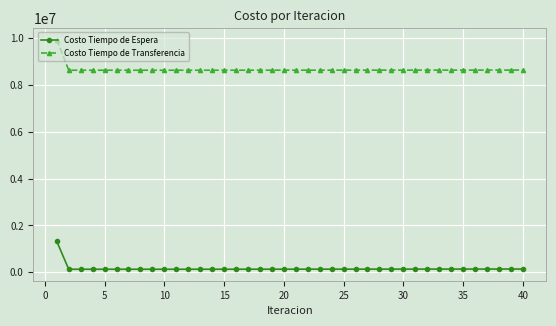

What is the value of the Costo Tiempo de Transferencia point at the 21st from the left?

8621589.4